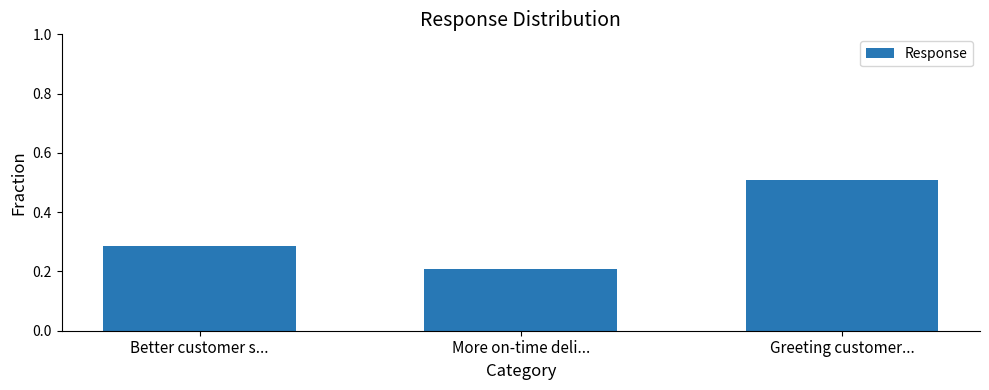

Is it true that the value at More on-time deli... is 0.2?

True